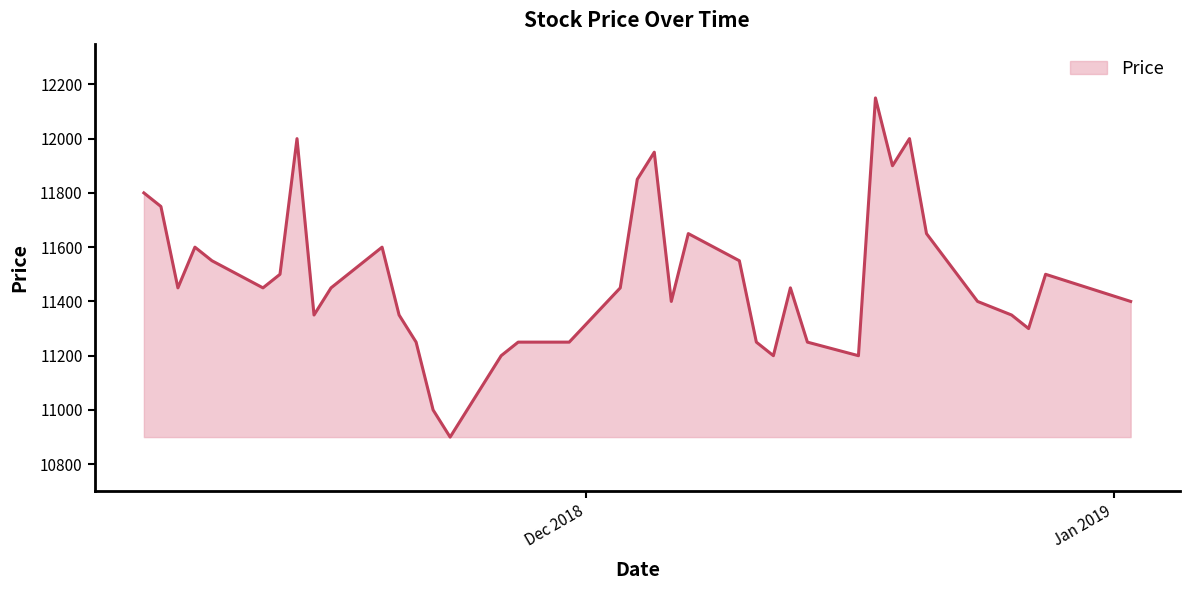

What is the difference between the maximum and minimum values?

1250